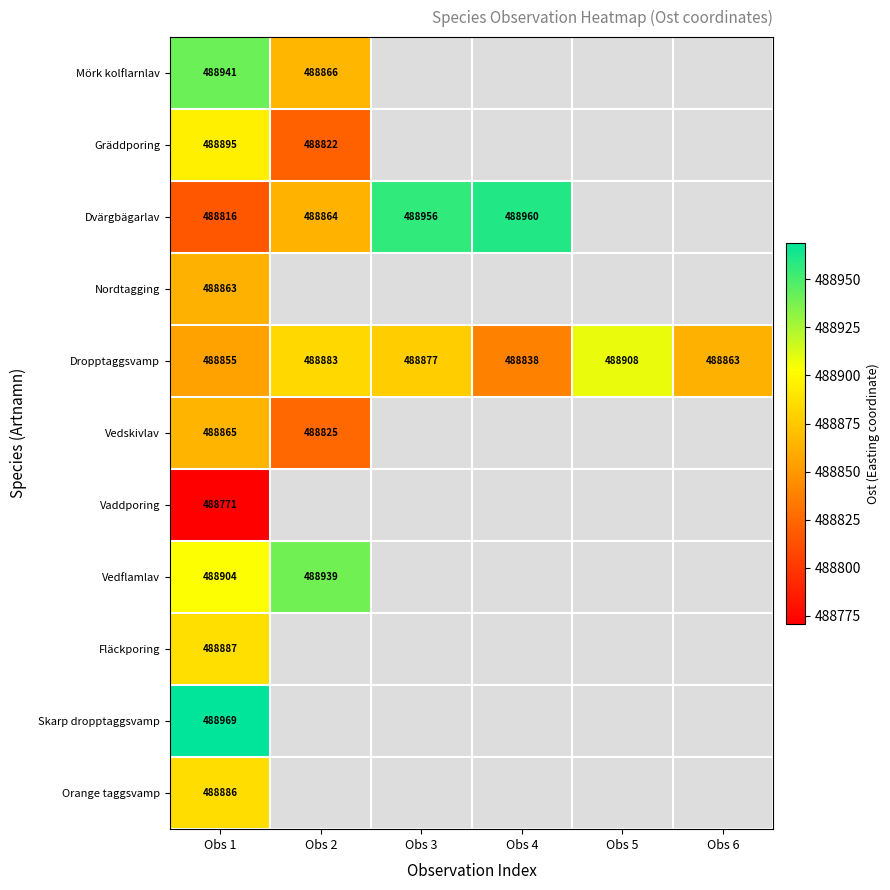

Which has a higher value, Obs 5 or Obs 3?

Obs 3